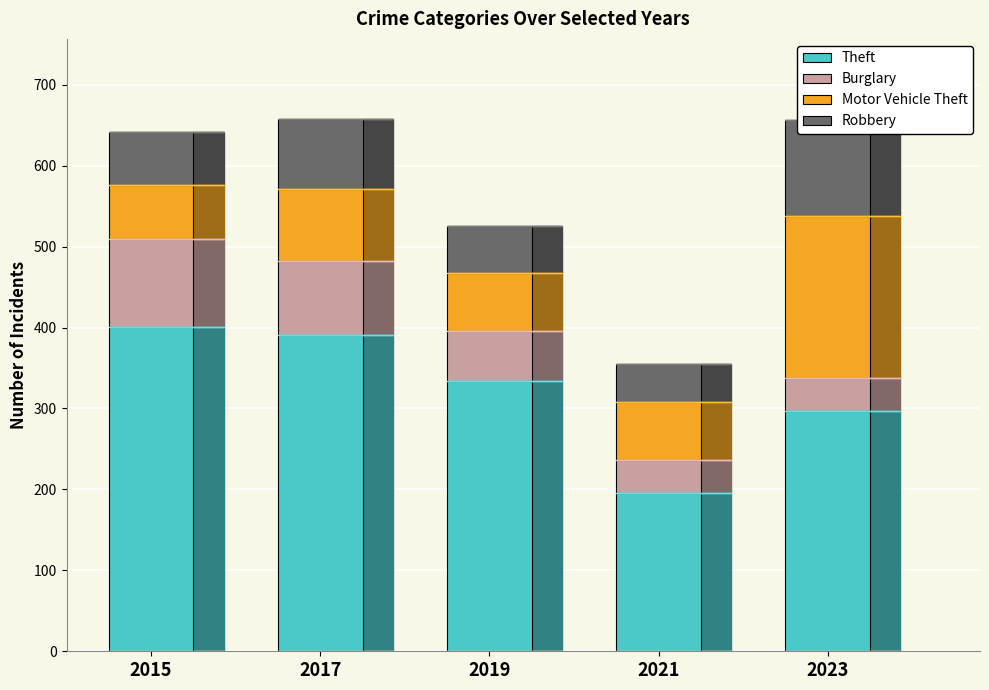

Between 2023 and 2015, which is larger?

2015